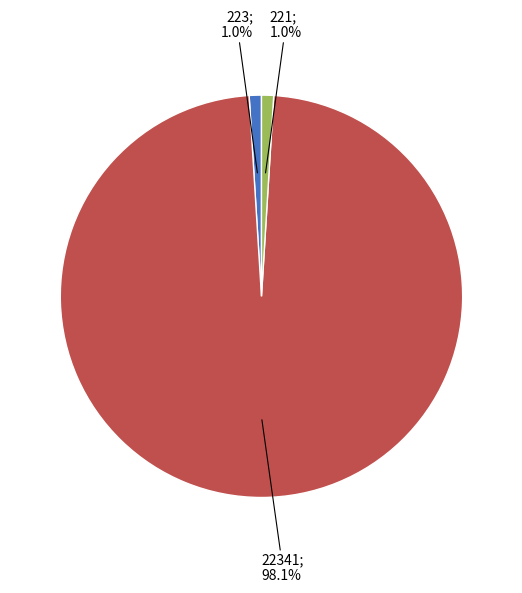

Is there a majority slice in this chart?

Yes